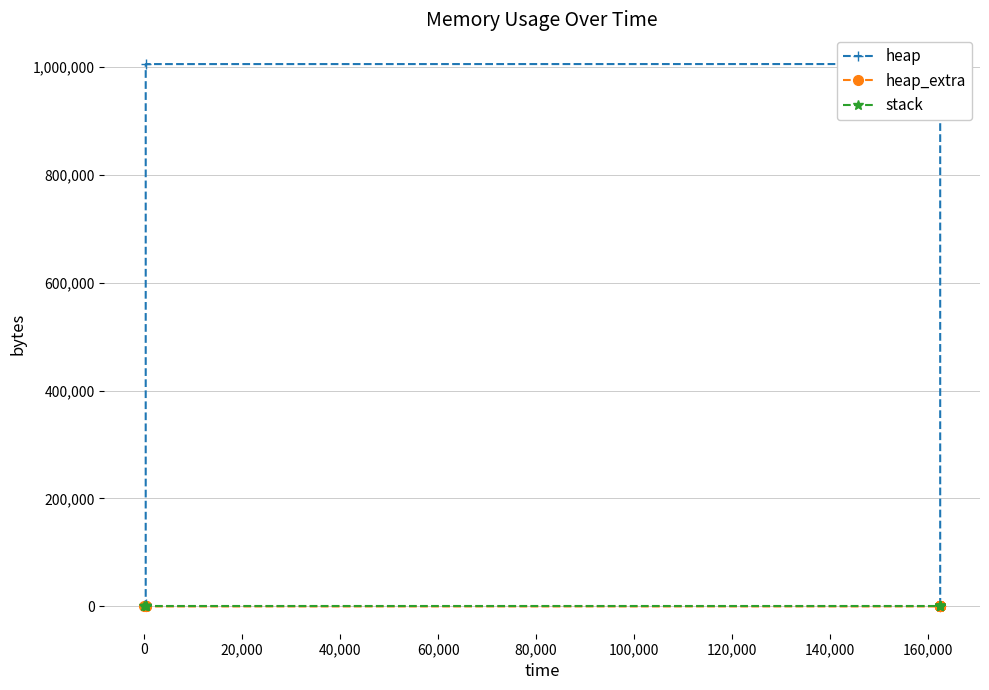

What is the average value of the heap_extra series?

39